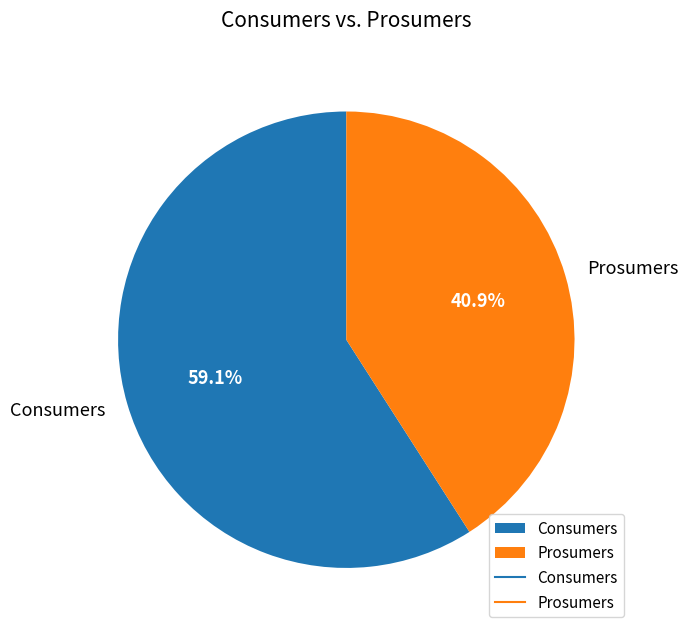

Which category has the biggest portion of the pie?

Consumers